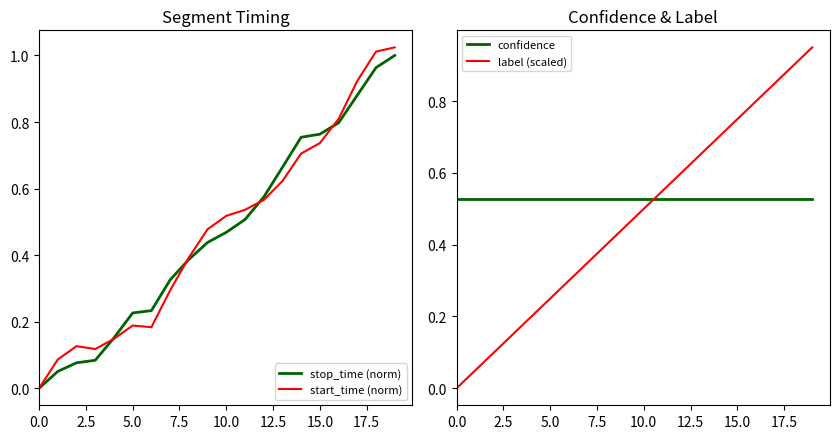

What are all the series names shown in the legend?

stop_time (norm), start_time (norm), confidence, label (scaled)